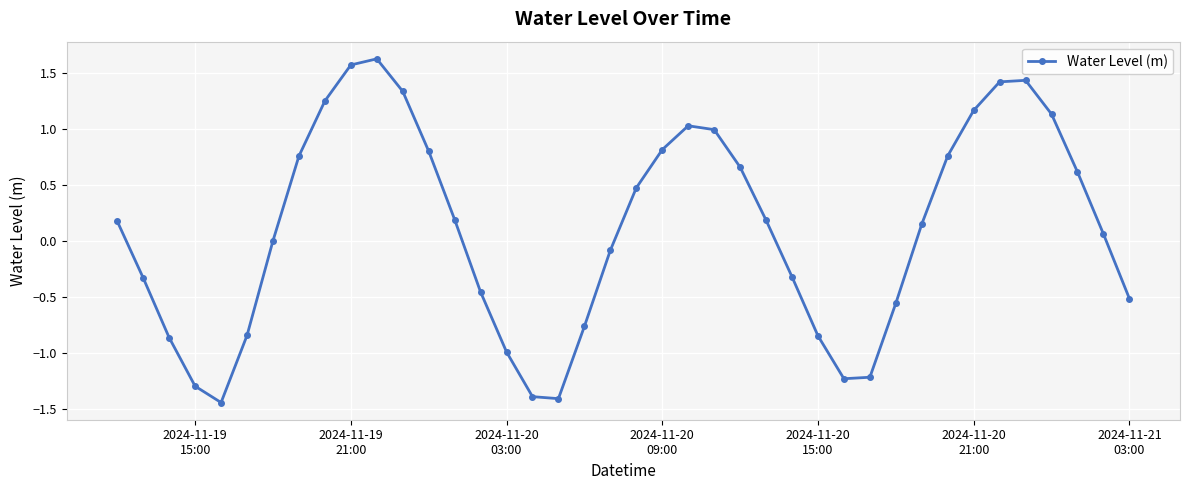

What is the value of the 30th point from the left?

-1.2